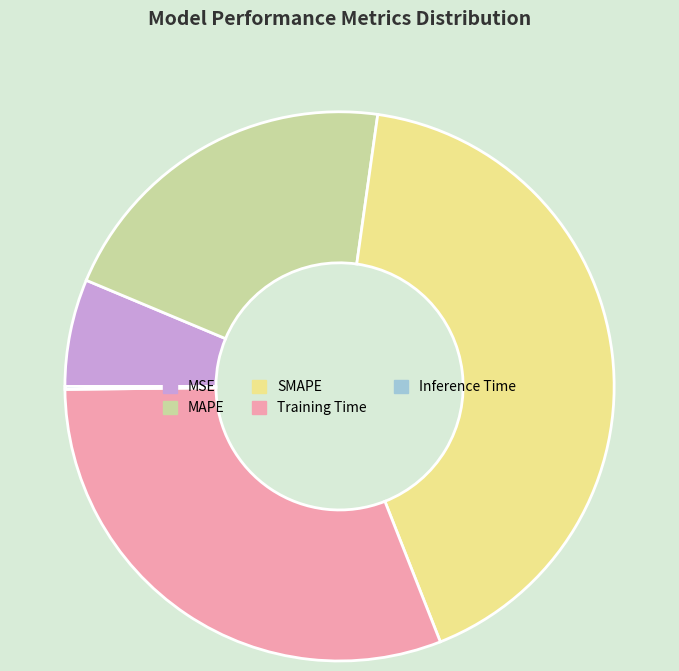

Which slice is the largest?

SMAPE